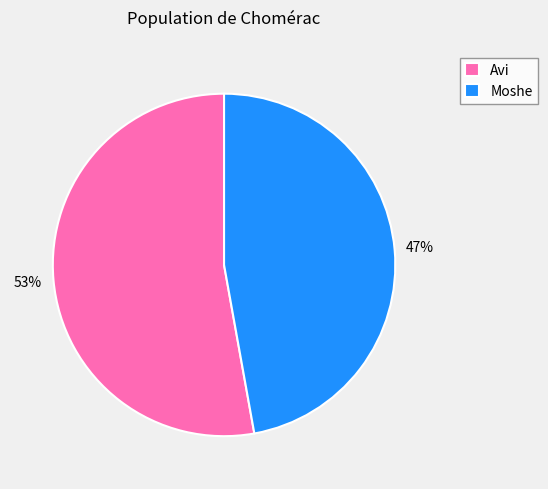

What is the largest slice in the pie chart?

Avi